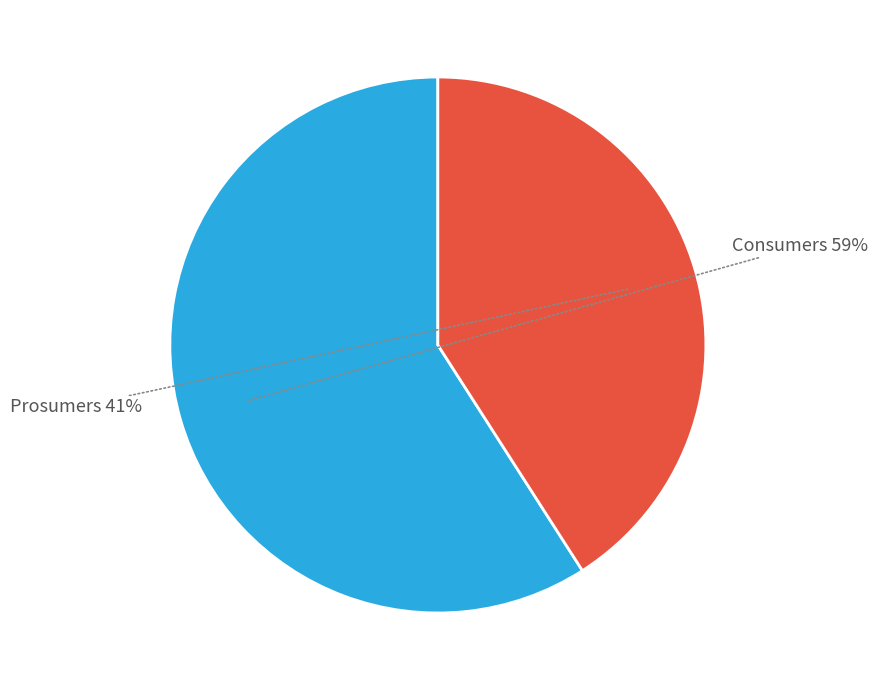

To the nearest percent, what is the average slice percentage?

50%